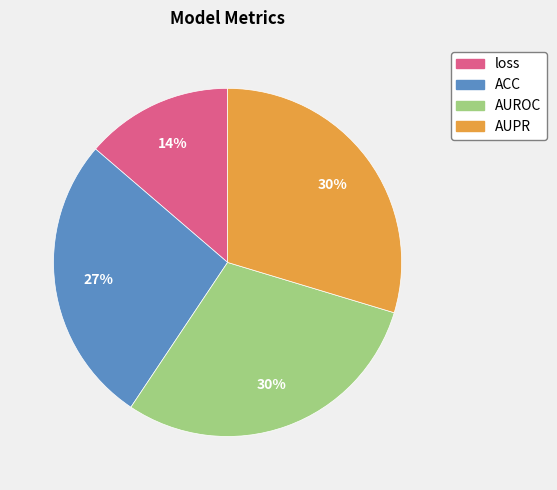

True or false: ACC accounts for 35% of the total.

False